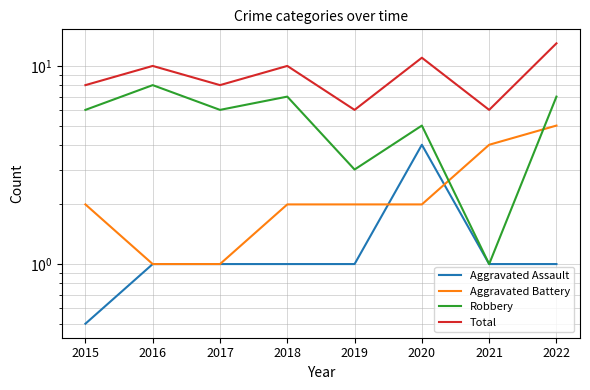

How many series are shown in this chart?

4